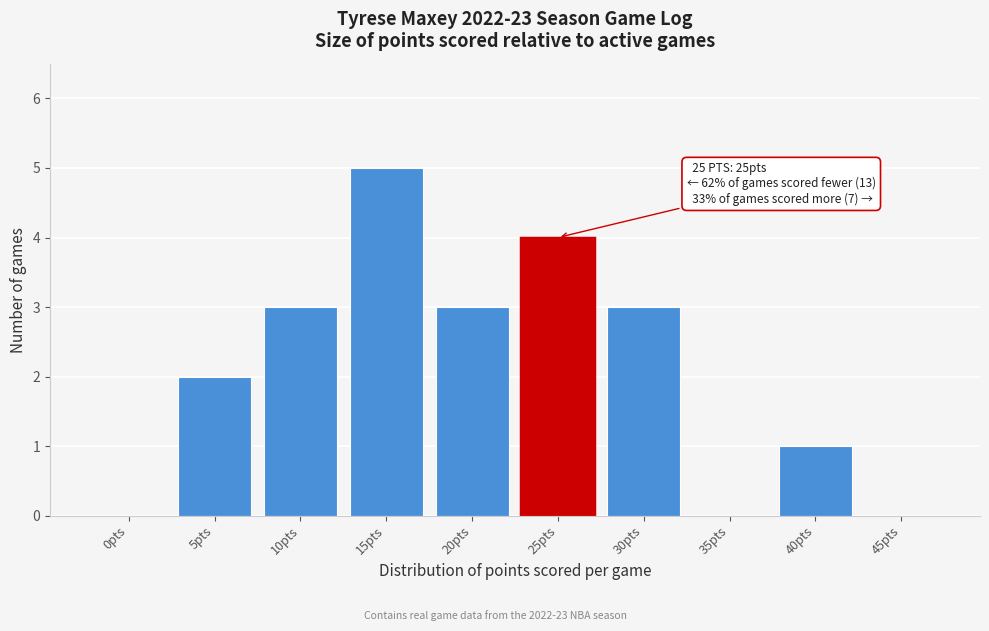

Reading left to right, transcribe all the data shown in this chart.

0pts=0	5pts=2	10pts=3	15pts=5	20pts=3	25pts=4	30pts=3	35pts=0	40pts=1	45pts=0